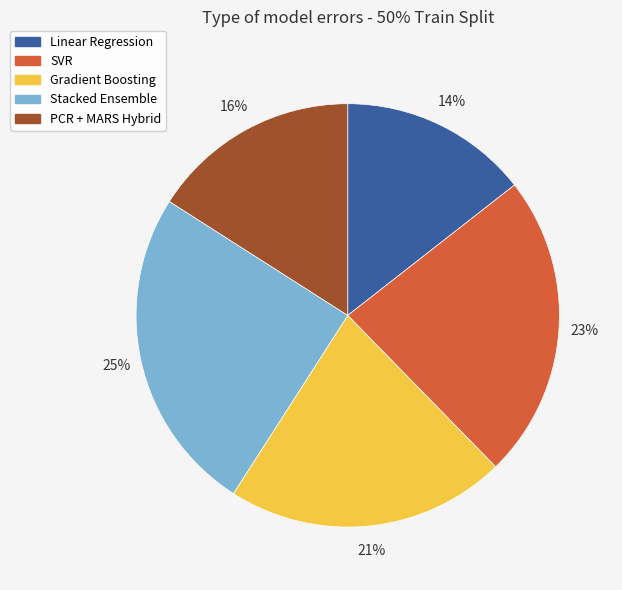

Which category has the biggest portion of the pie?

Stacked Ensemble